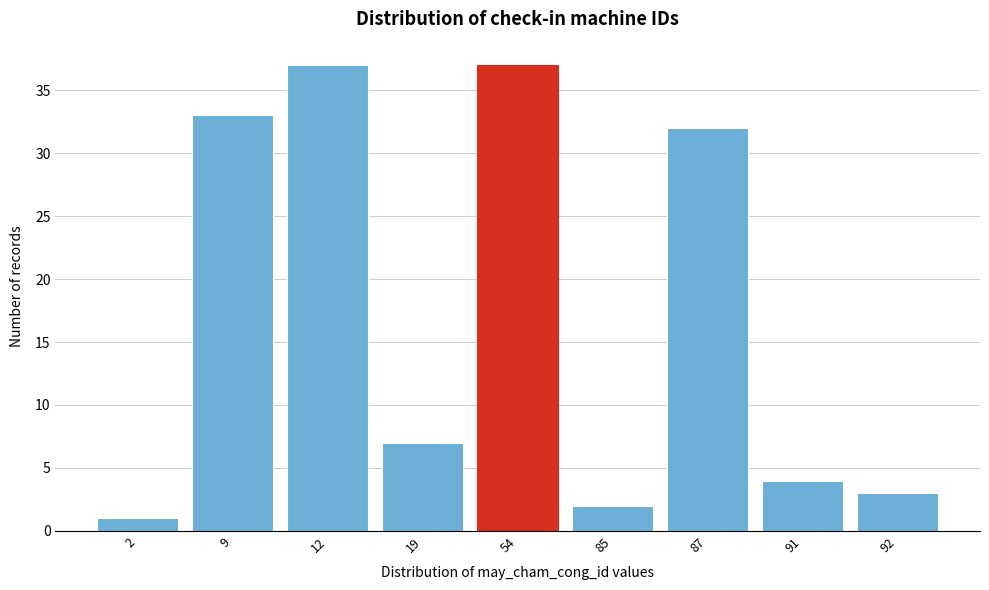

Reading right to left, what are all the values shown in this chart?

92=3	91=4	87=32	85=2	54=37	19=7	12=37	9=33	2=1